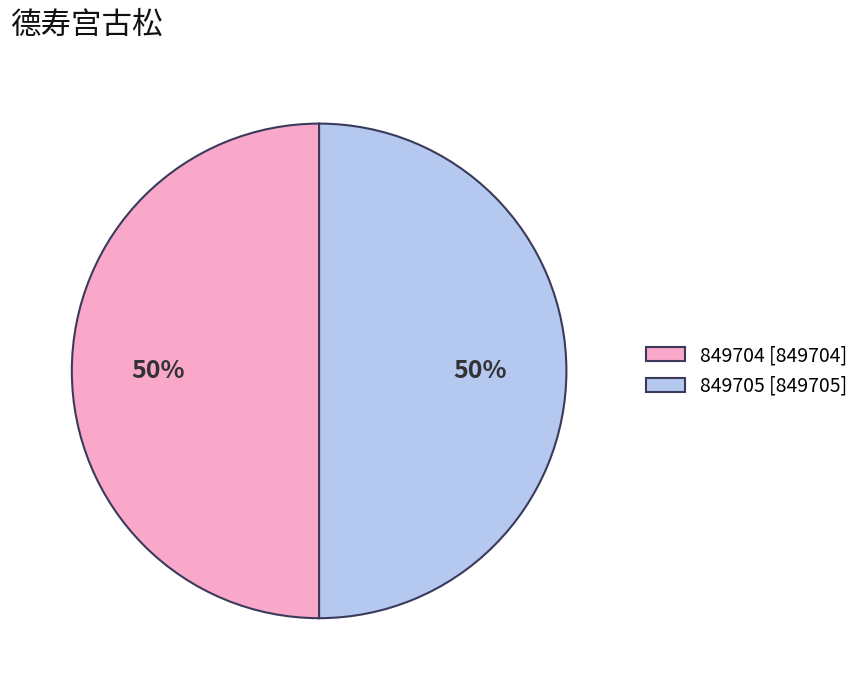

Is the sum of 849705 [849705] and 849704 [849704] greater than half?

Yes